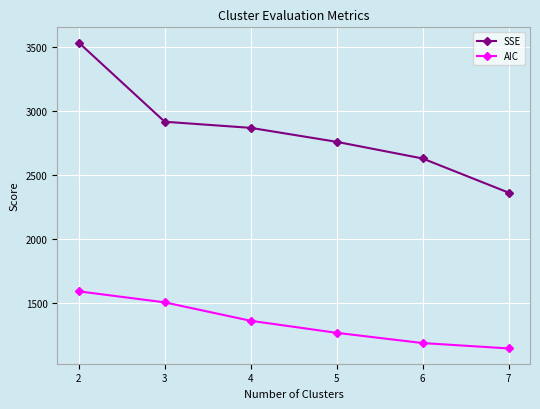

How many data points does each series have?

6